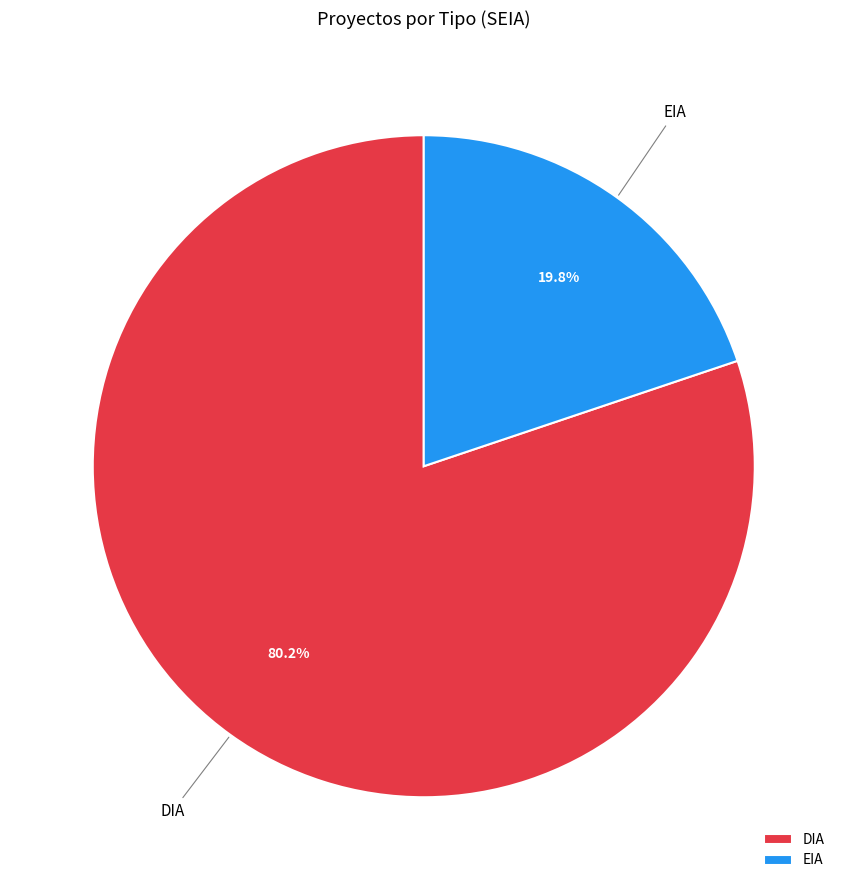

To the nearest percent, what percentage of the pie is EIA?

20%